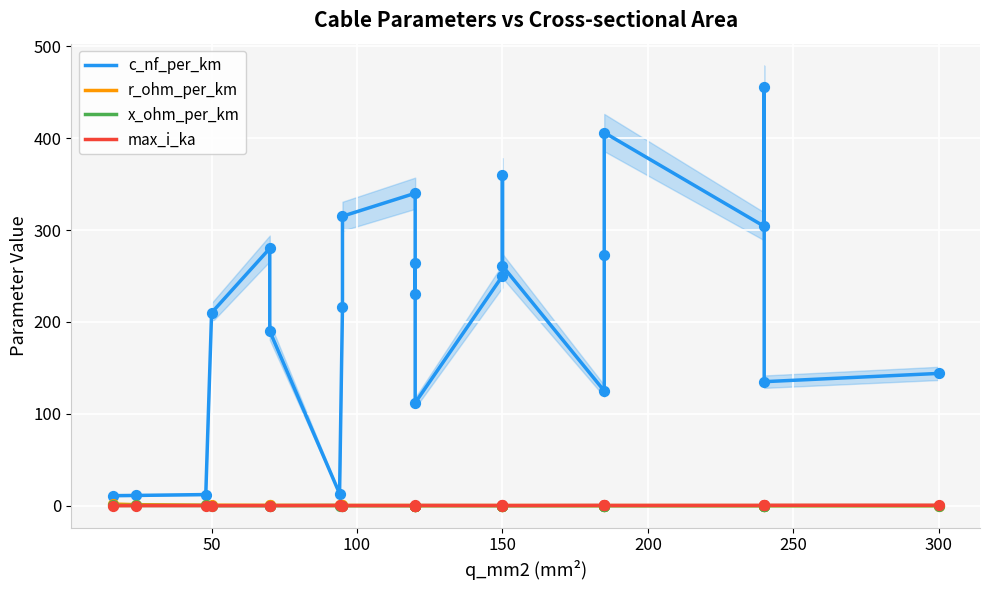

Which series has the largest total across all categories?

c_nf_per_km